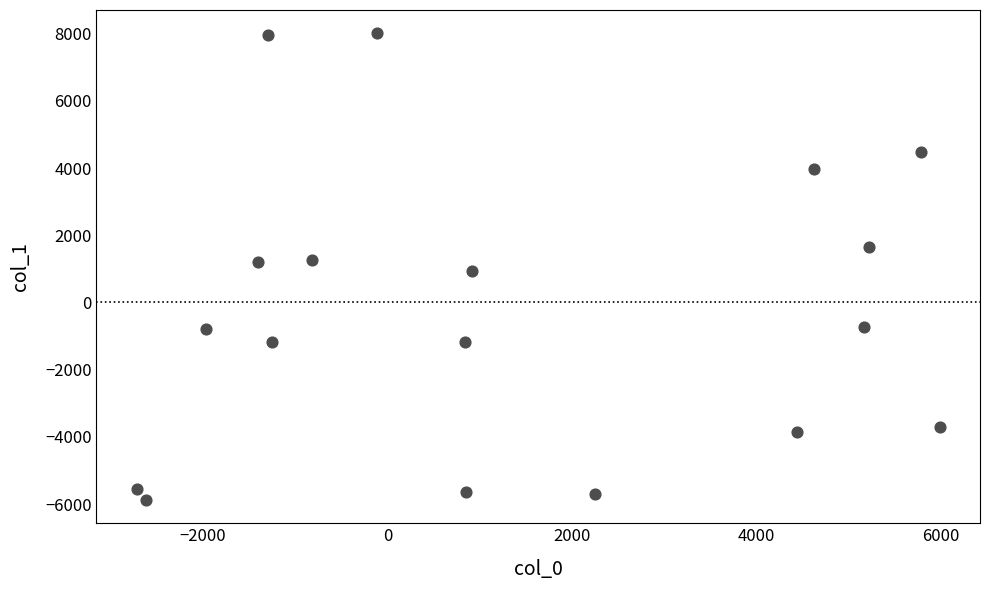

What is the range of X values (max minus min)?

8712.6